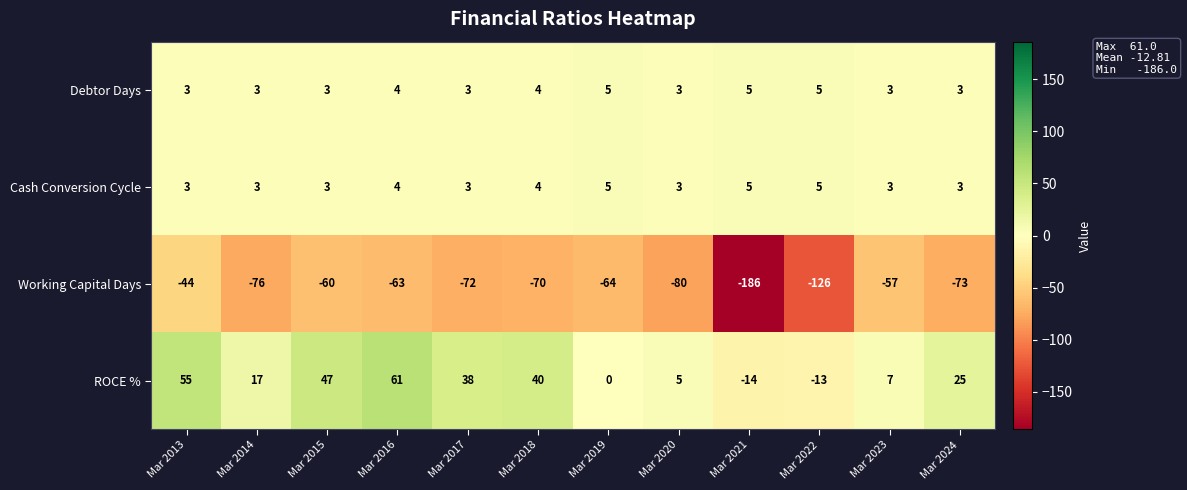

What is the difference between the maximum and second lowest values in the Working Capital Days series?

82